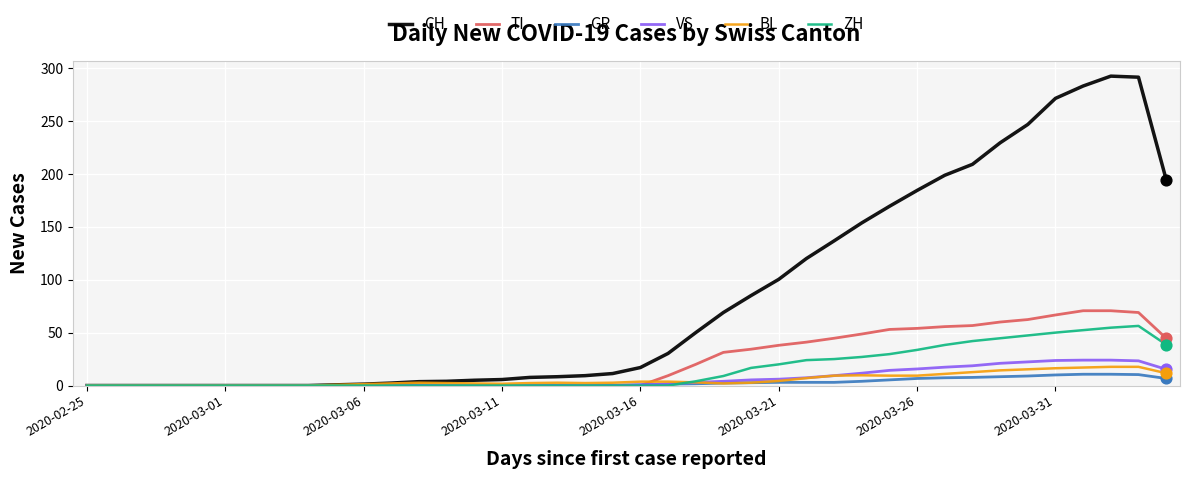

Which series has the widest spread of values?

CH